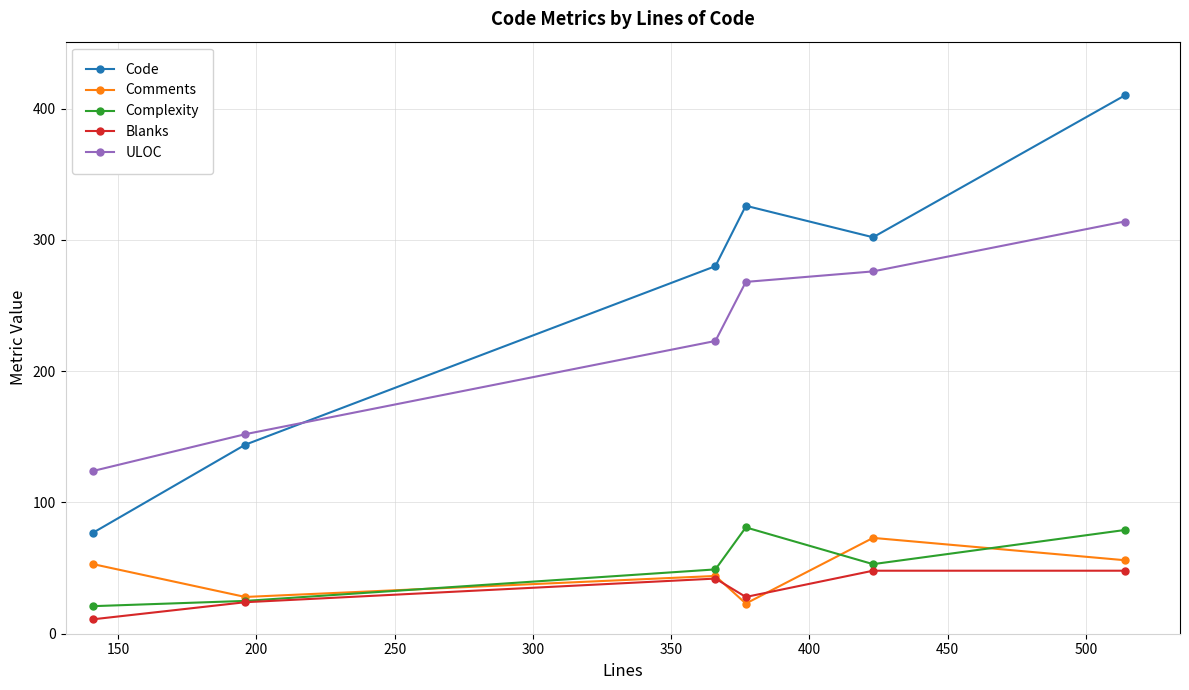

Which series has the largest total across all categories?

Code